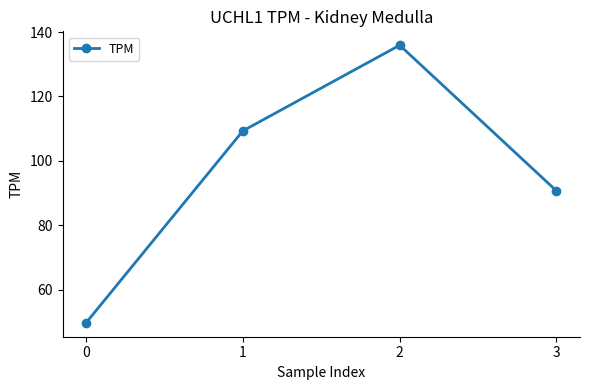

At which label does the data first exceed 109?

1